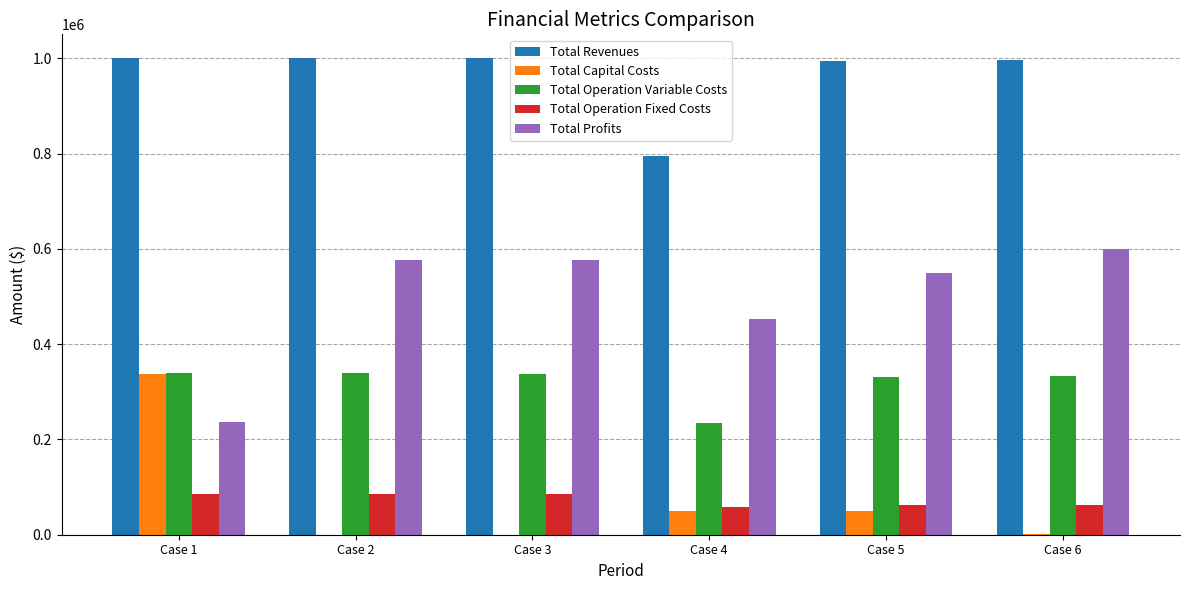

At which label does Total Operation Variable Costs first exceed 337761?

Case 1